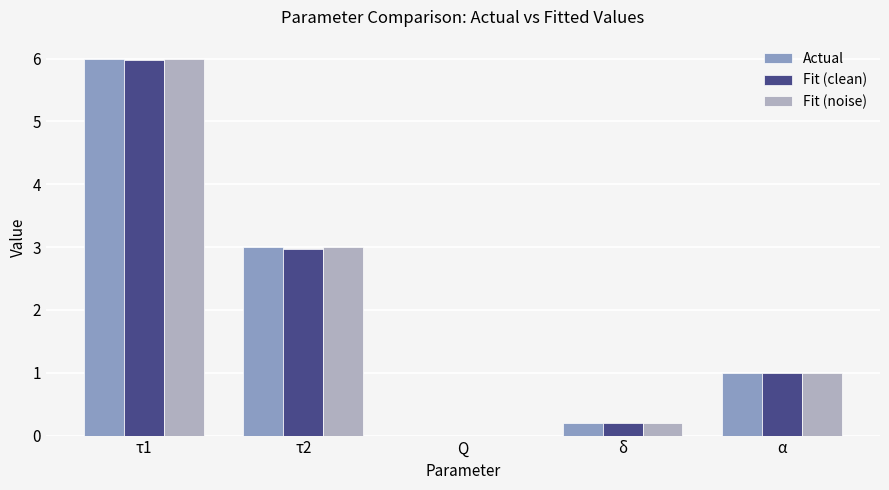

Does the chart contain stacked bars?

No